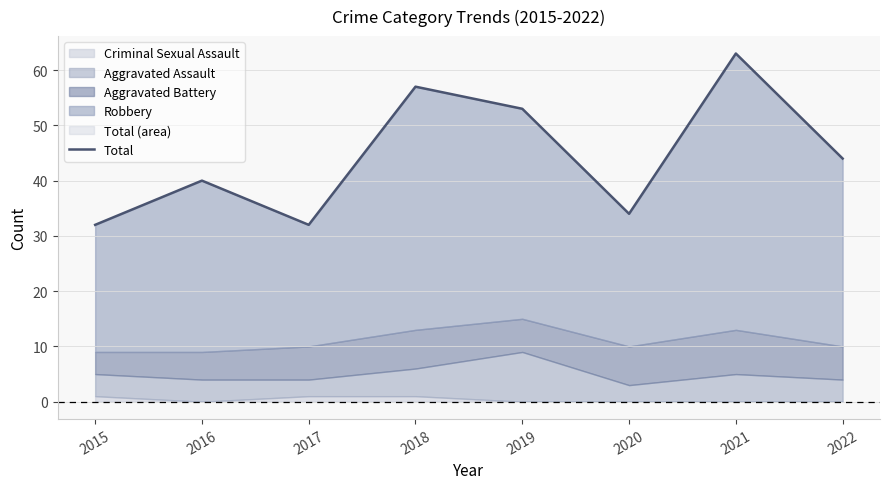

Which has a higher value, 2022 or 2021?

2021